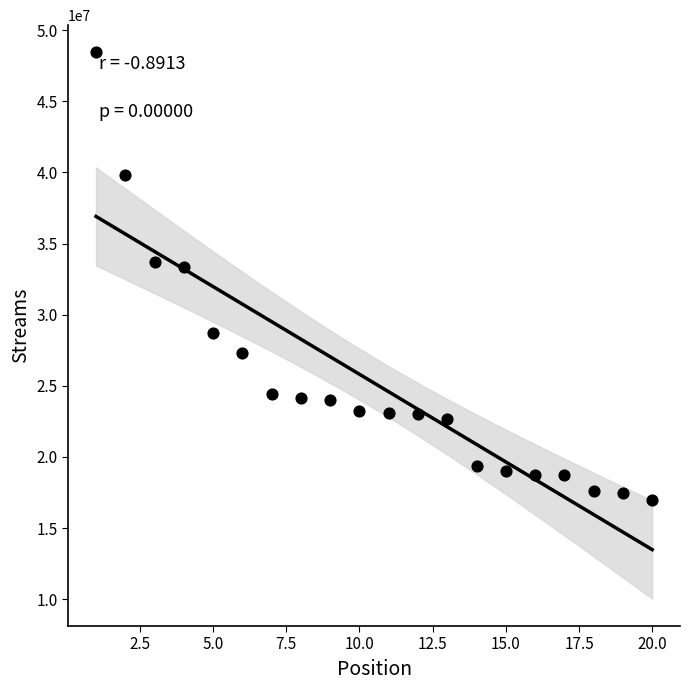

What is the range of X values (max minus min)?

19